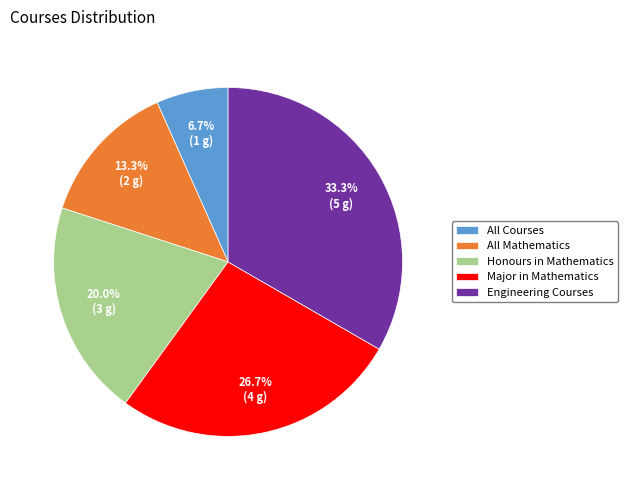

Do Honours in Mathematics and Engineering Courses together represent more than half of the pie?

Yes